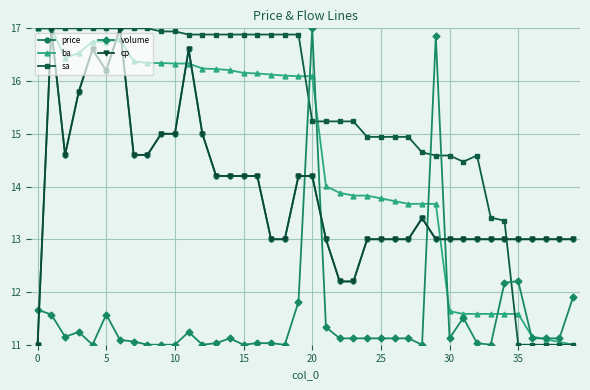

Reading left to right, what are all the values shown in this chart?

price: 11.0	17.0	14.6	15.8	16.6	16.2	17.0	14.6	14.6	15.0	15.0	16.6	15.0	14.2	14.2	14.2	14.2	13.0	13.0	14.2	14.2	13.0	12.2	12.2	13.0	13.0	13.0	13.0	13.4	13.0	13.0	13.0	13.0	13.0	13.0	13.0	13.0	13.0	13.0	13.0
ba: 17.0	17.0	16.4	16.5	16.7	16.7	16.8	16.4	16.3	16.3	16.3	16.3	16.2	16.2	16.2	16.2	16.1	16.1	16.1	16.1	16.1	14.0	13.9	13.8	13.8	13.8	13.7	13.7	13.7	13.7	11.6	11.6	11.6	11.6	11.6	11.6	11.2	11.1	11.1	11.0
sa: 17.0	17.0	17.0	17.0	17.0	17.0	17.0	17.0	17.0	16.9	16.9	16.9	16.9	16.9	16.9	16.9	16.9	16.9	16.9	16.9	15.2	15.2	15.2	15.2	14.9	14.9	14.9	14.9	14.6	14.6	14.6	14.5	14.6	13.4	13.4	11.0	11.0	11.0	11.0	11.0
volume: 11.7	11.6	11.2	11.2	11.0	11.6	11.1	11.1	11.0	11.0	11.0	11.2	11.0	11.0	11.1	11.0	11.0	11.0	11.0	11.8	17.0	11.3	11.1	11.1	11.1	11.1	11.1	11.1	11.0	16.8	11.1	11.5	11.0	11.0	12.2	12.2	11.1	11.1	11.1	11.9
cp: 11.0	17.0	14.6	15.8	16.6	16.2	17.0	14.6	14.6	15.0	15.0	16.6	15.0	14.2	14.2	14.2	14.2	13.0	13.0	14.2	14.2	13.0	12.2	12.2	13.0	13.0	13.0	13.0	13.4	13.0	13.0	13.0	13.0	13.0	13.0	13.0	13.0	13.0	13.0	13.0